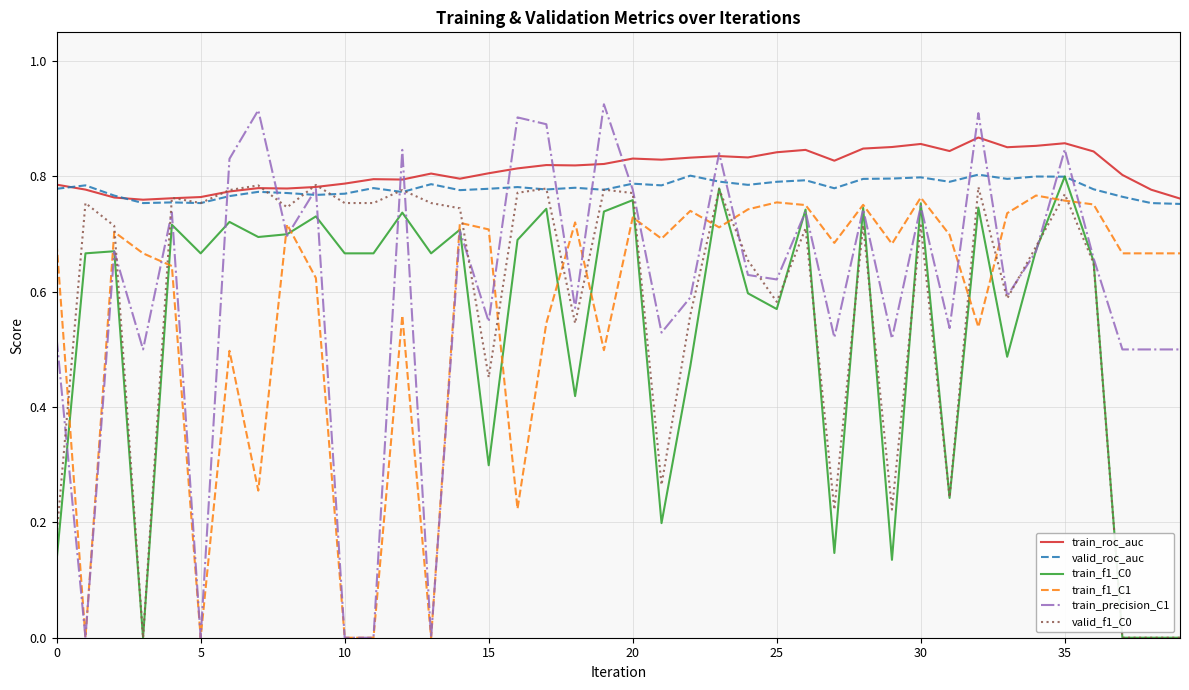

Which series has the largest range (max minus min)?

train_precision_C1